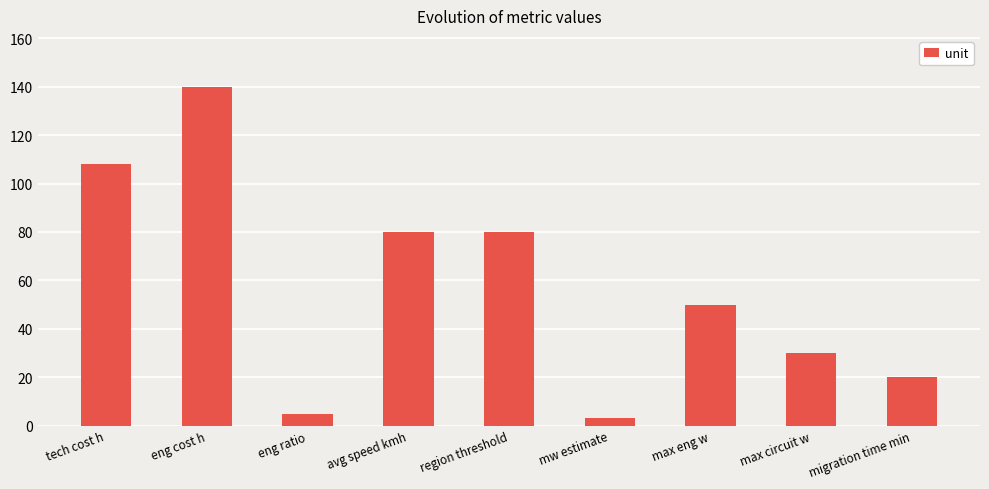

Count the number of categories in the chart.

9